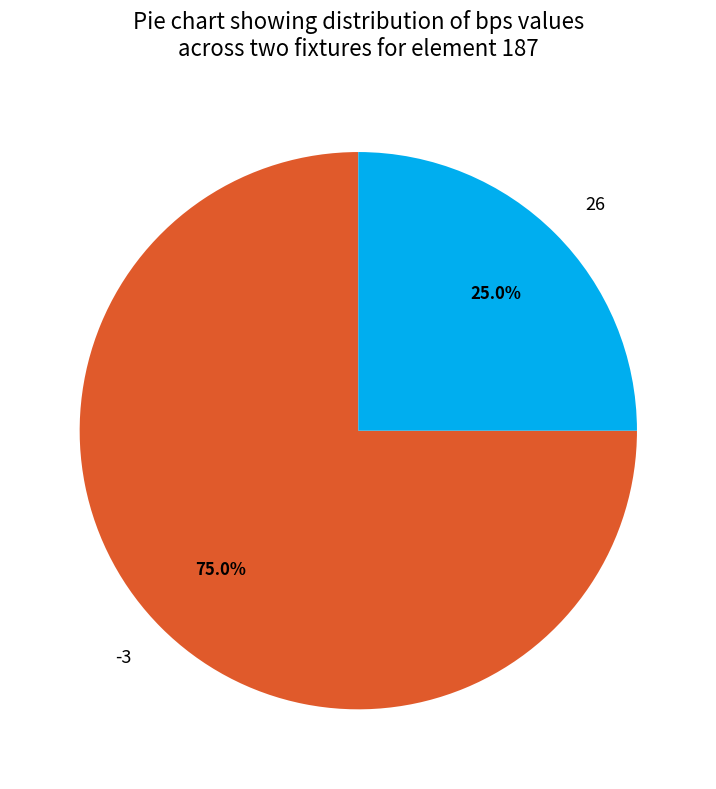

How many slices are in this pie chart?

2